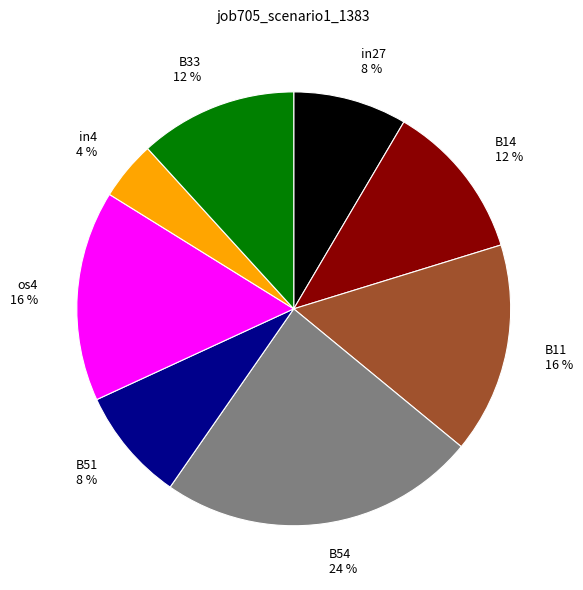

Count the number of slices in the pie.

8